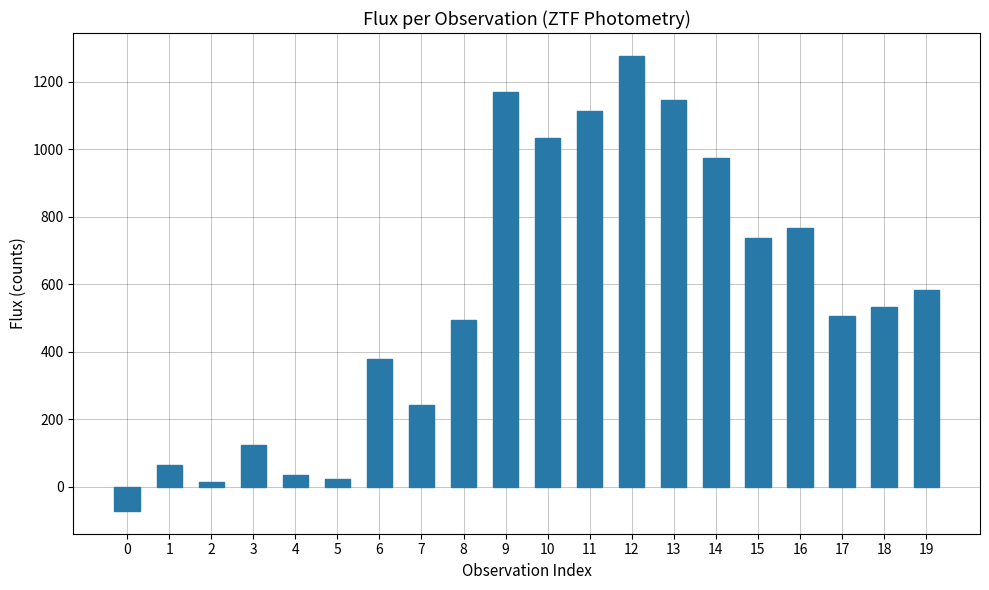

What is the minimum value shown in the chart?

-71.4